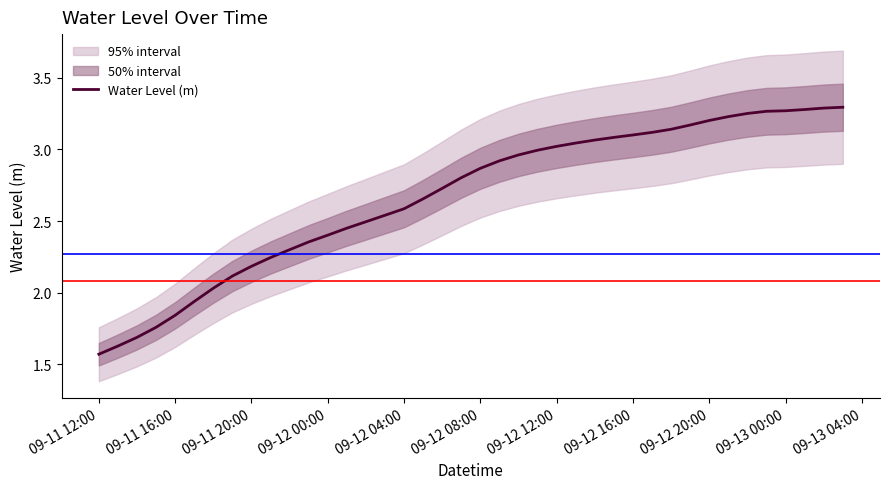

At which label does Water Level (m) reach its minimum?

09-11 12:00